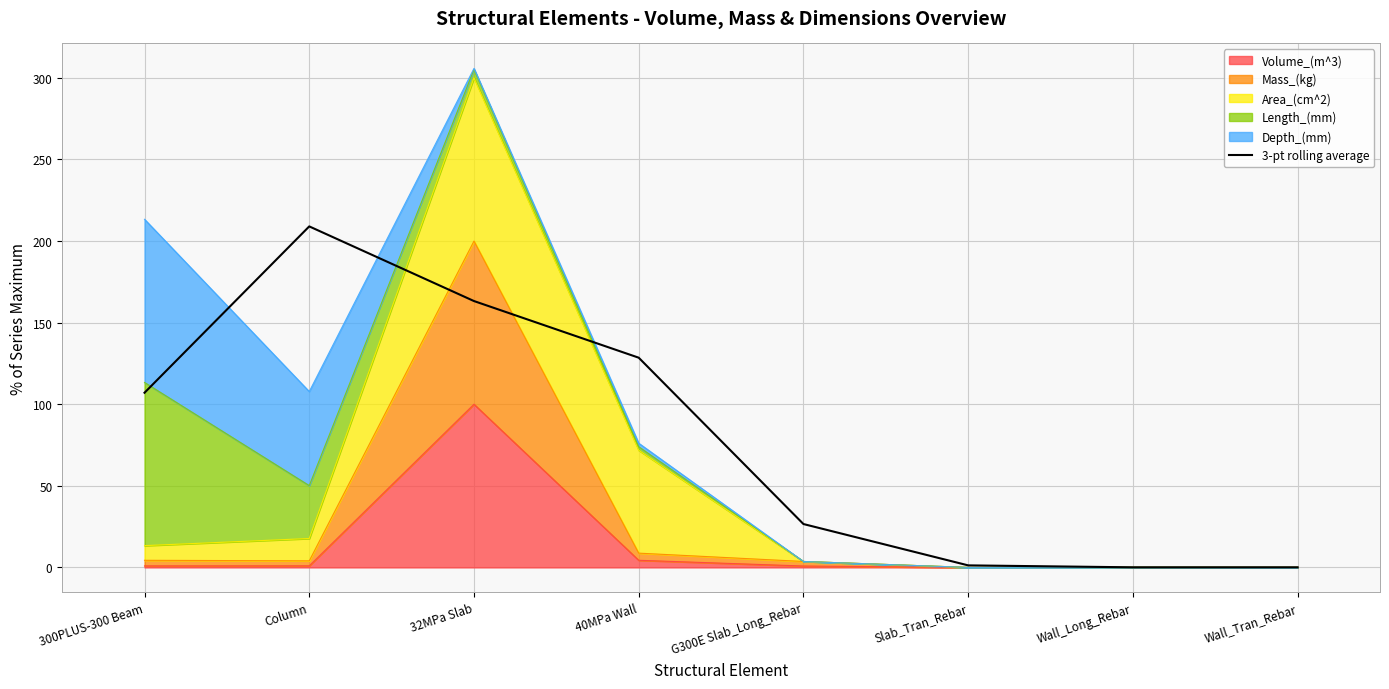

Reading right to left, list all the values displayed in this chart.

0.1	0.1	1.3	26.6	128.5	163.2	209.0	107.0